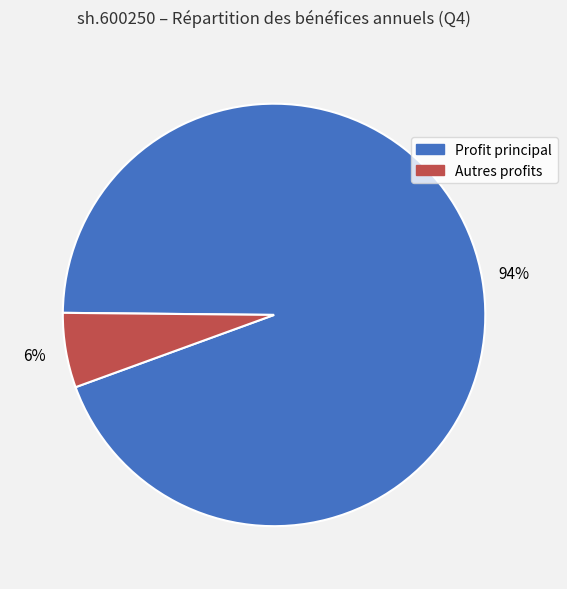

Is there a majority slice in this chart?

Yes